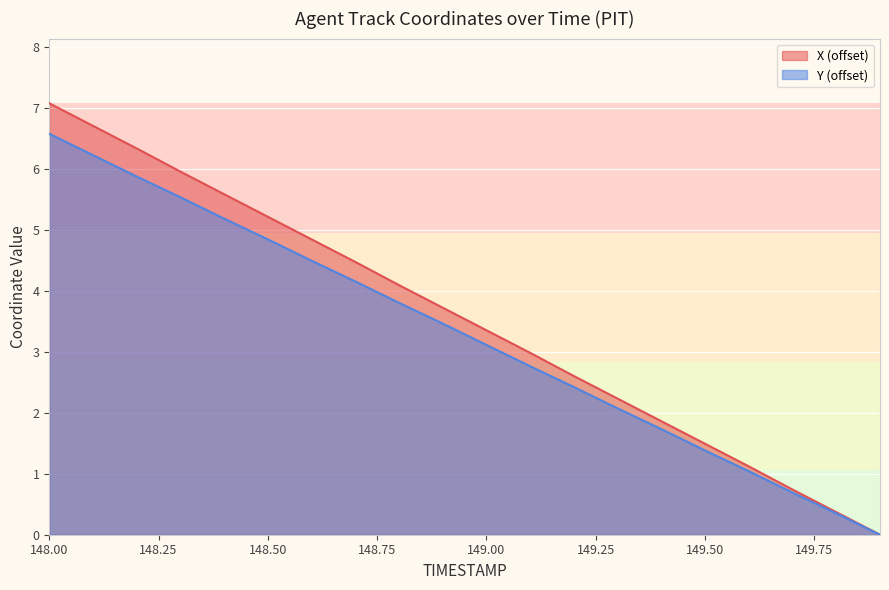

What is the maximum value shown in the chart?

7.1